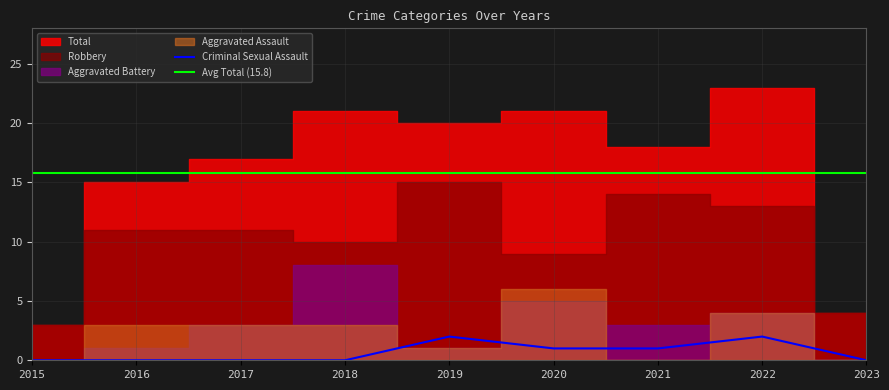

Count the Aggravated Assault values in the range 0 to 3.

7